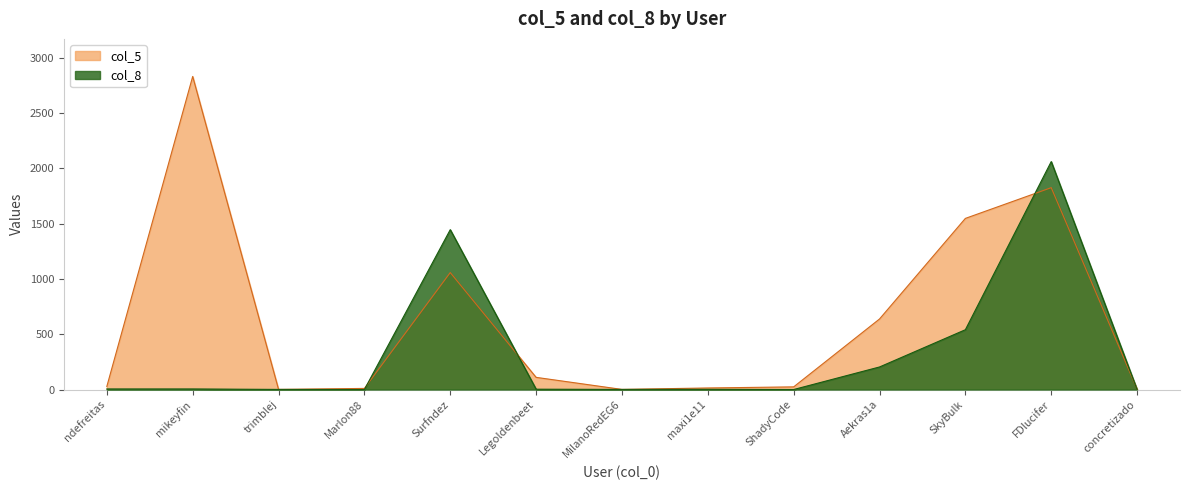

What is the sum of the col_8 values at Aekras1a and ShadyCode?

204